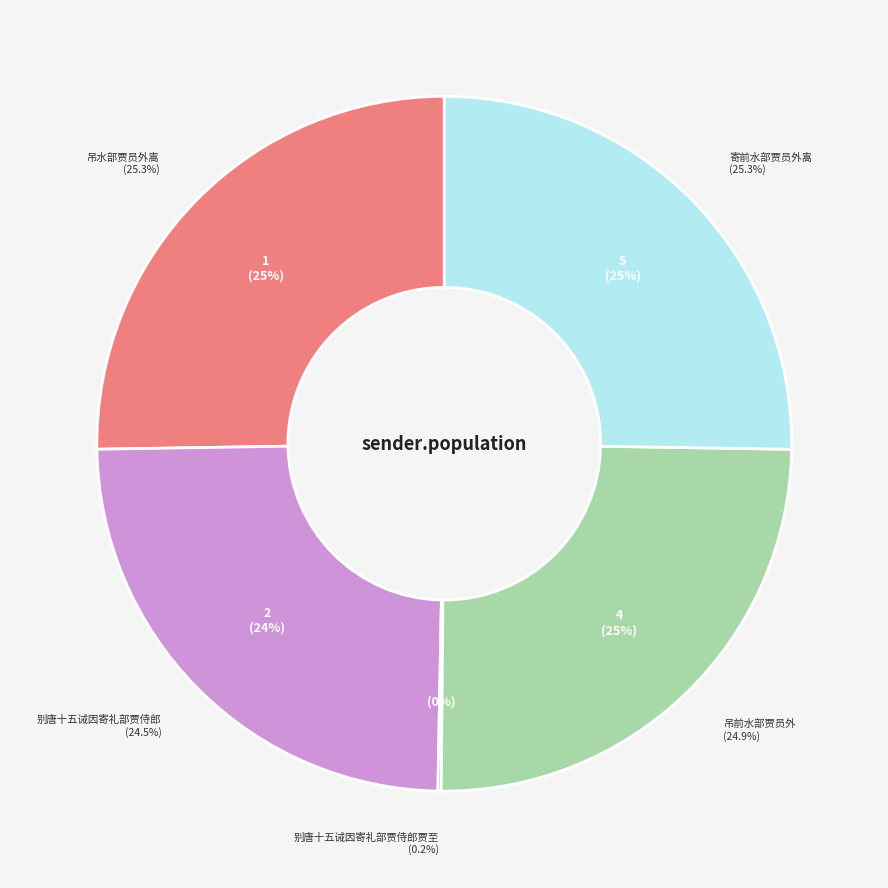

Do 吊水部贾员外嵩 and 吊前水部贾员外 together represent more than half of the pie?

No